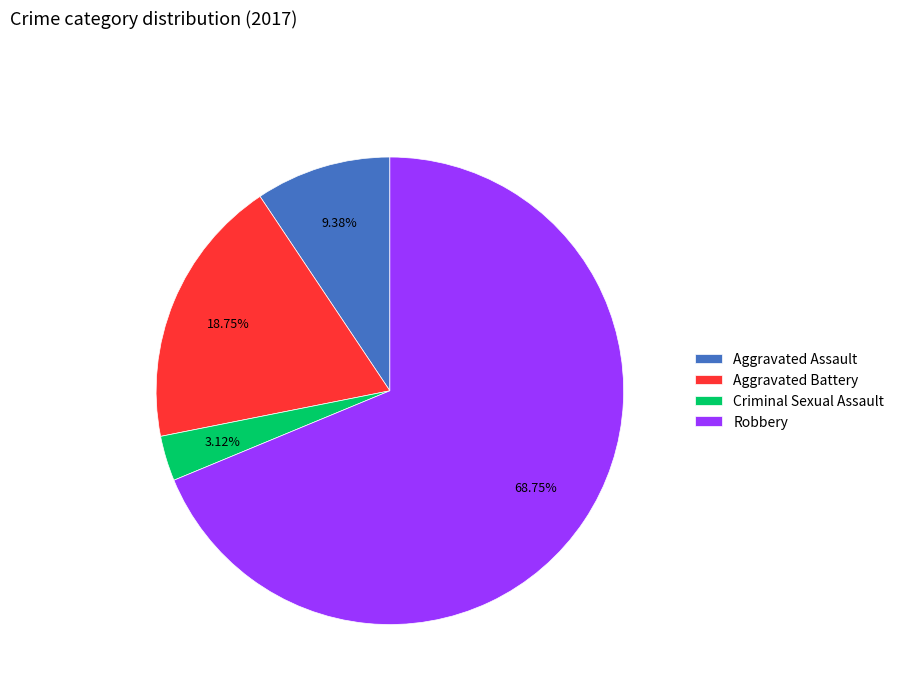

The Aggravated Battery slice represents 19% of the pie. True or false?

True